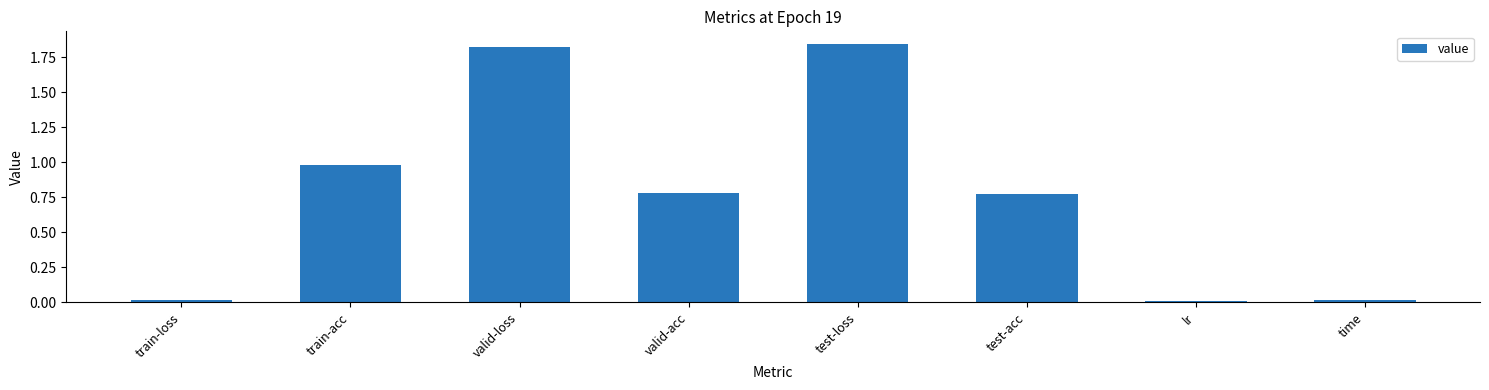

What is the sum of all values?

6.2